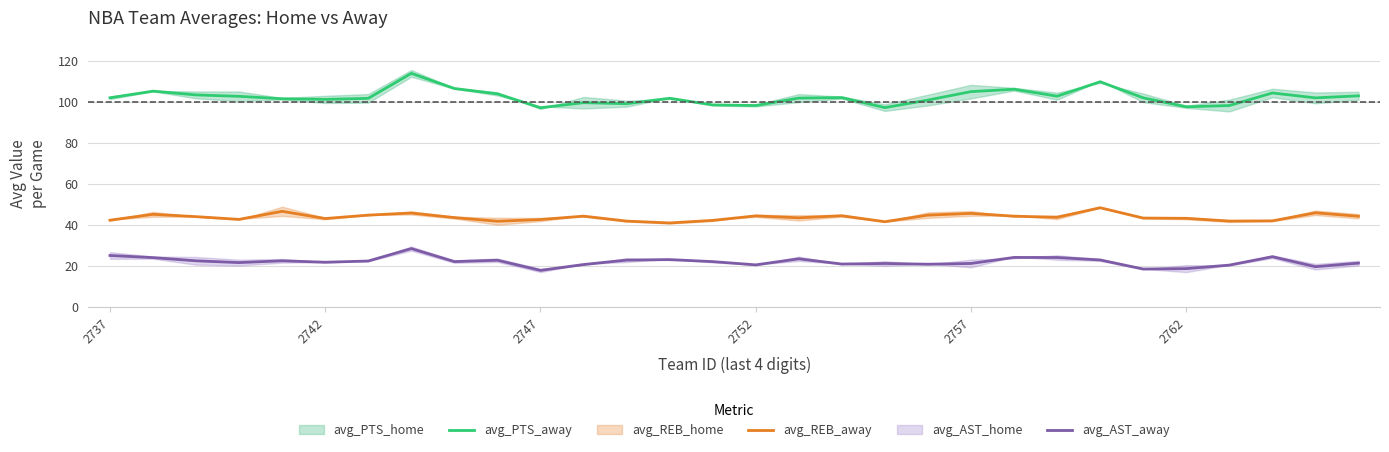

Is the value of avg_REB_away at 2762 greater than the value of avg_PTS_away at 2737?

No